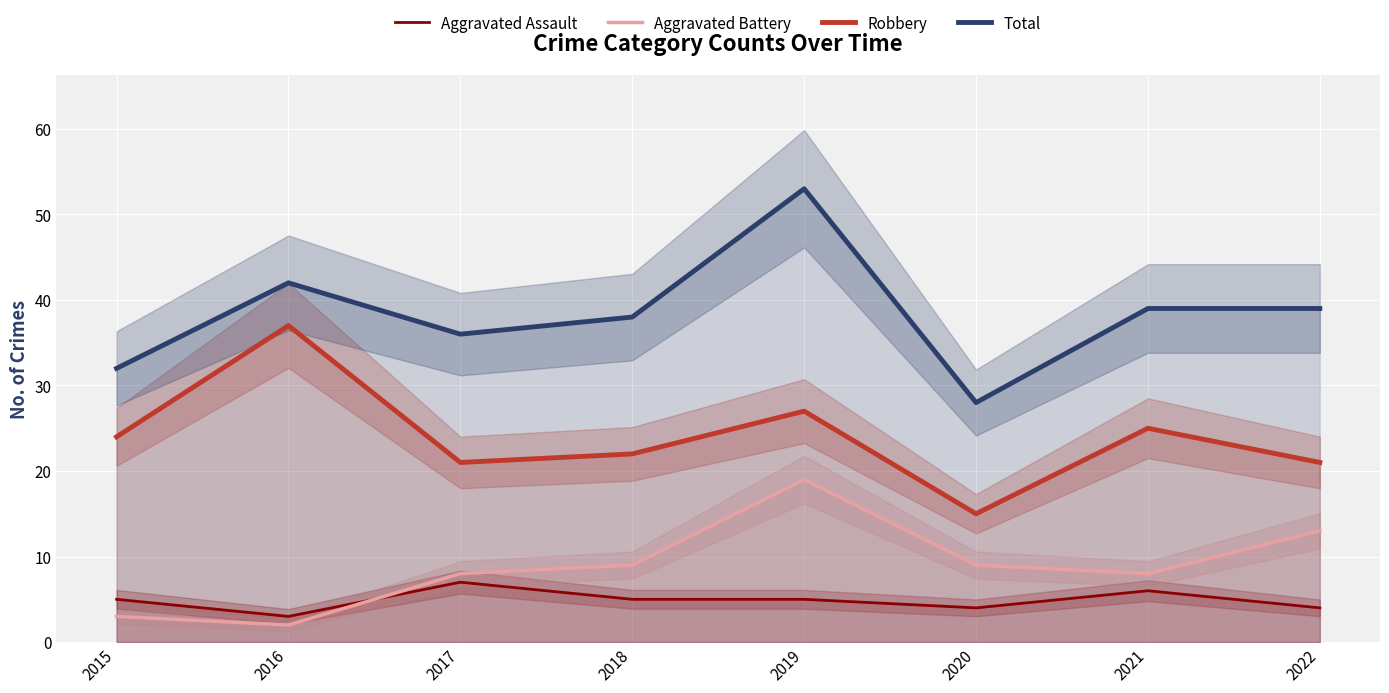

What is the total value across all series at 2018?

74